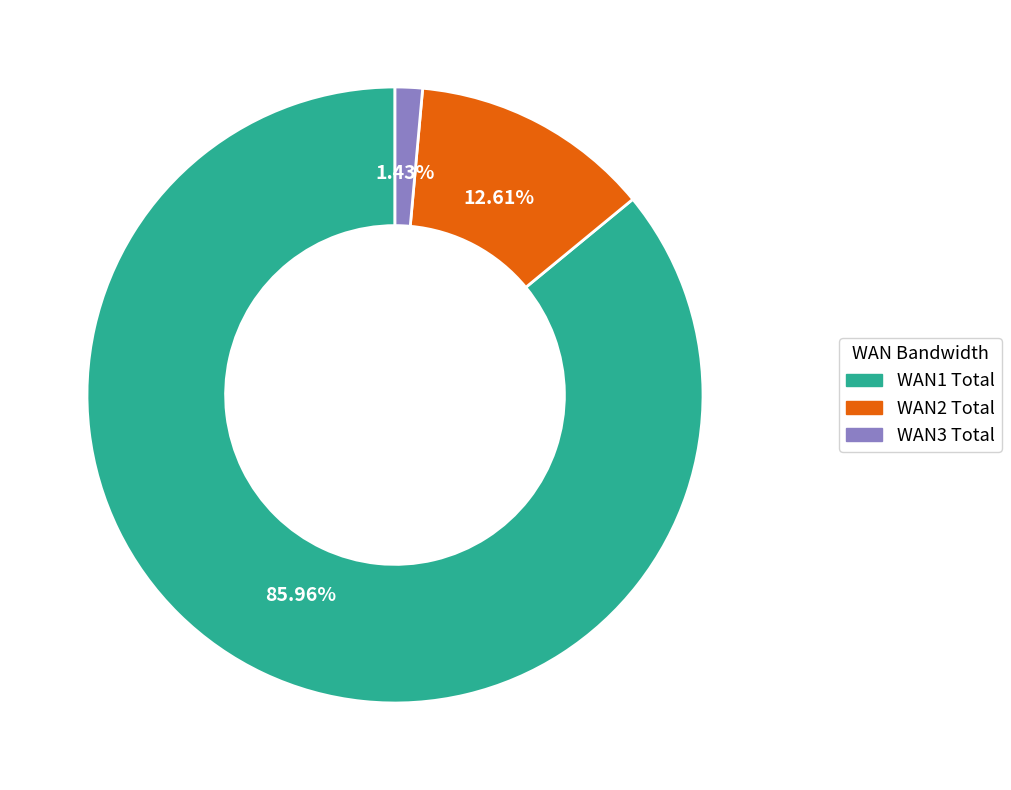

Rank the categories by value from highest to lowest.

WAN1 Total, WAN2 Total, WAN3 Total